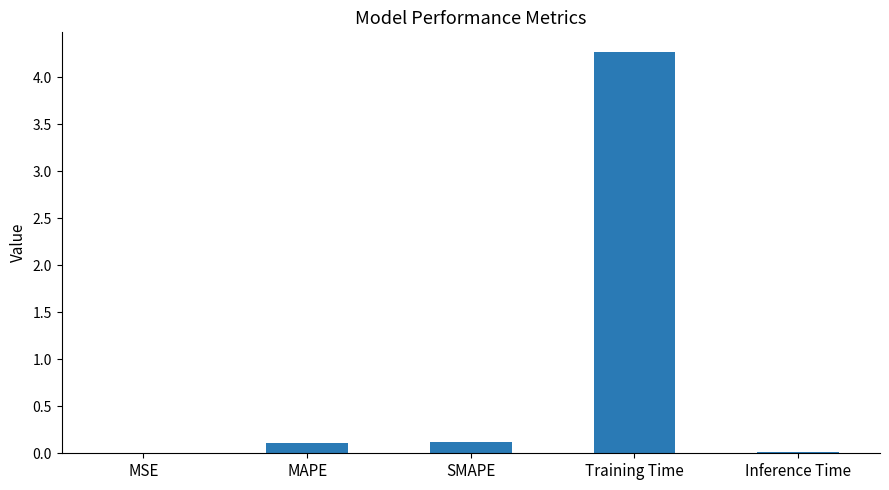

Which has a higher value, Inference Time or SMAPE?

SMAPE